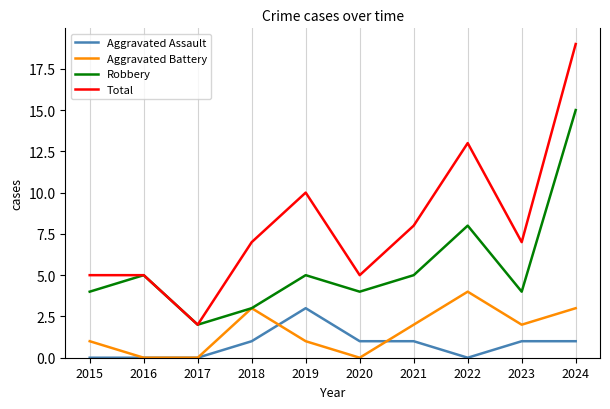

Is it true that Robbery equals 4 at 2015?

True